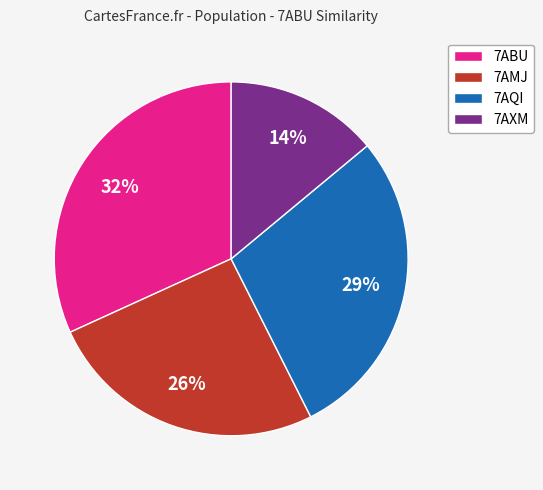

Which category has the smallest portion of the pie?

7AXM